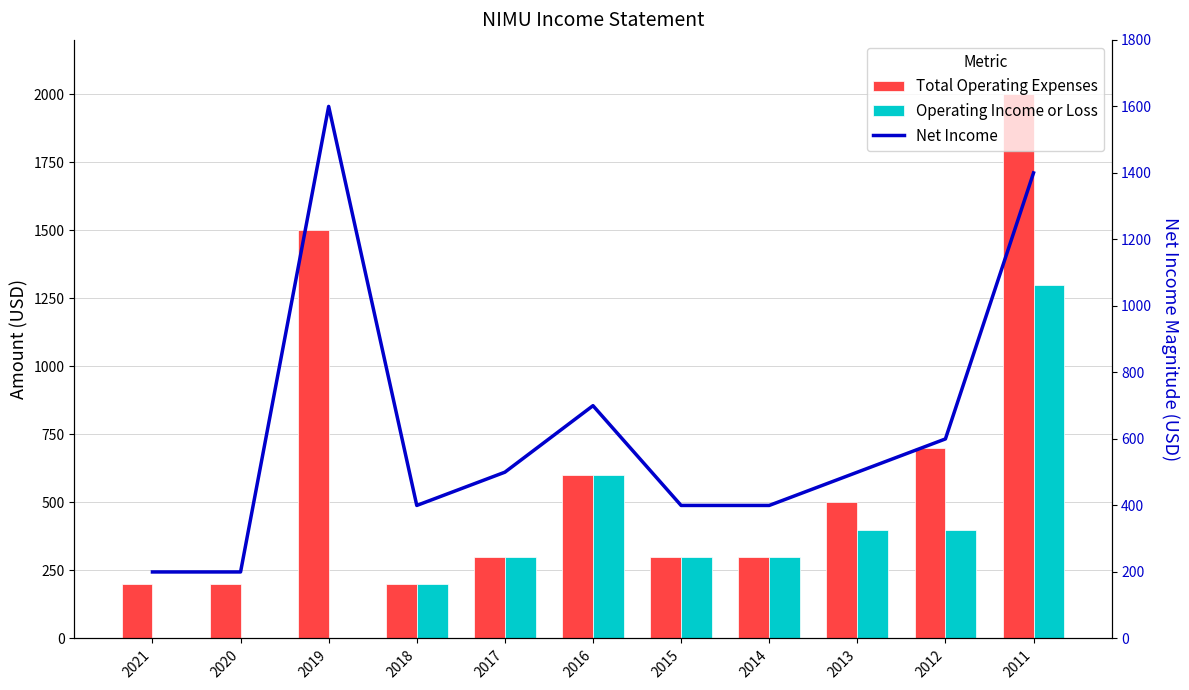

What is the difference between the second highest and second lowest values in the Operating Income or Loss series?

600